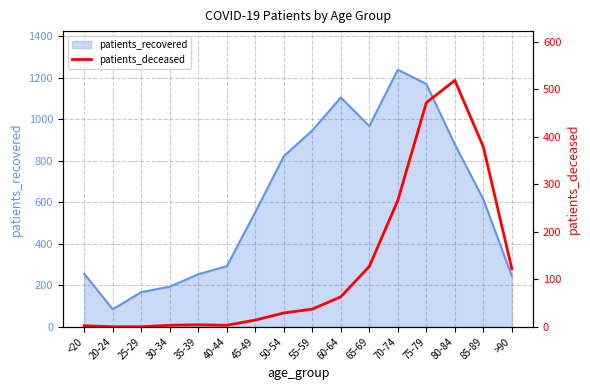

True or false: the data has more than 1 interior local peaks.

True